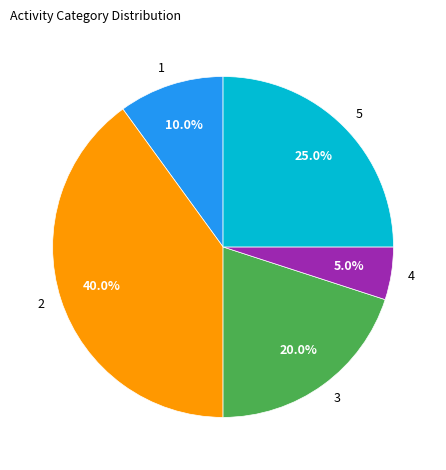

Is there any slice that represents more than half of the pie?

No